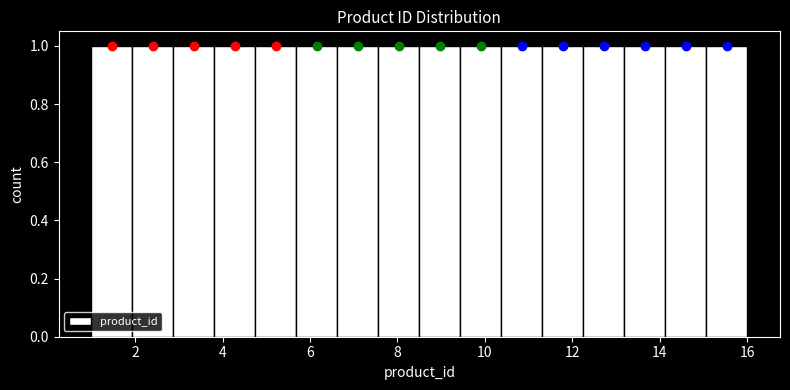

Reading left to right, list every bar in this chart as the range it spans on the x-axis followed by its height. Neither the bar edges nor the heights are printed on the chart, so give them approximately, as read against the axes.

1.0 to 2.0: 1
2.0 to 2.8: 1
2.8 to 3.8: 1
3.8 to 4.8: 1
4.8 to 5.6: 1
5.6 to 6.6: 1
6.6 to 7.6: 1
7.6 to 8.6: 1
8.6 to 9.4: 1
9.4 to 10.4: 1
10.4 to 11.4: 1
11.4 to 12.2: 1
12.2 to 13.2: 1
13.2 to 14.2: 1
14.2 to 15.0: 1
15.0 to 16.0: 1